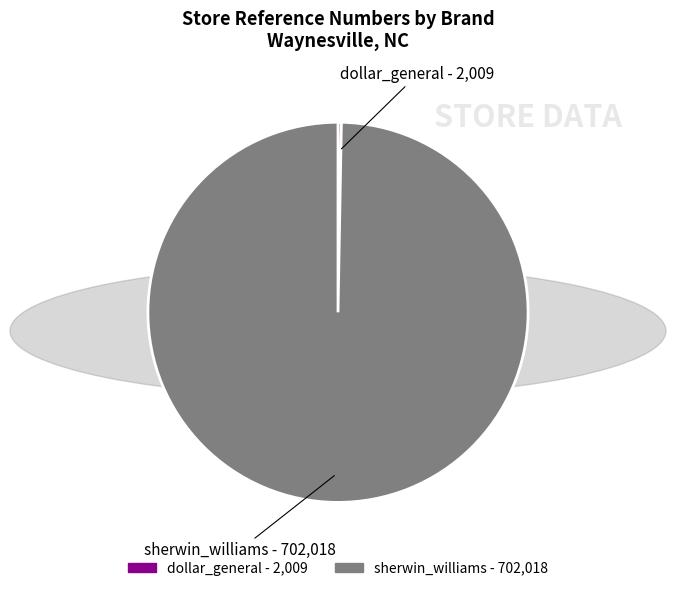

Combined, do sherwin_williams and dollar_general account for over 50%?

Yes